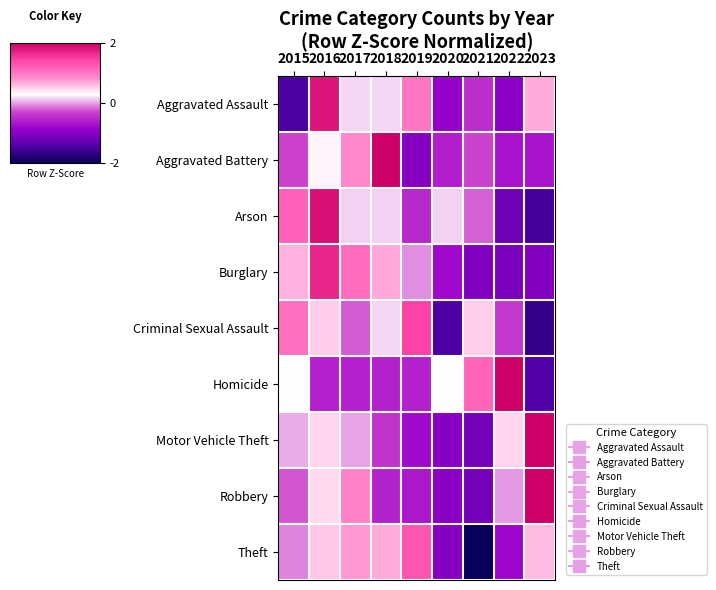

At how many categories does at least one series exceed -1?

9